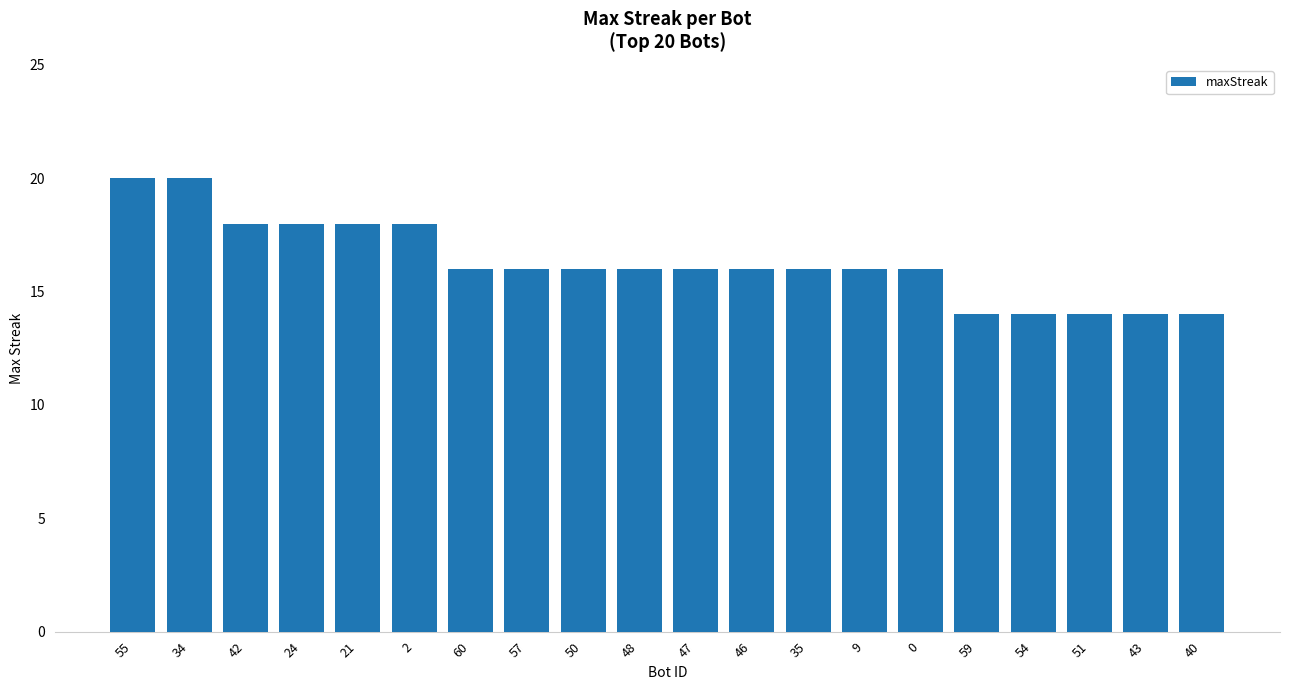

The value at 59 is 25. True or false?

False